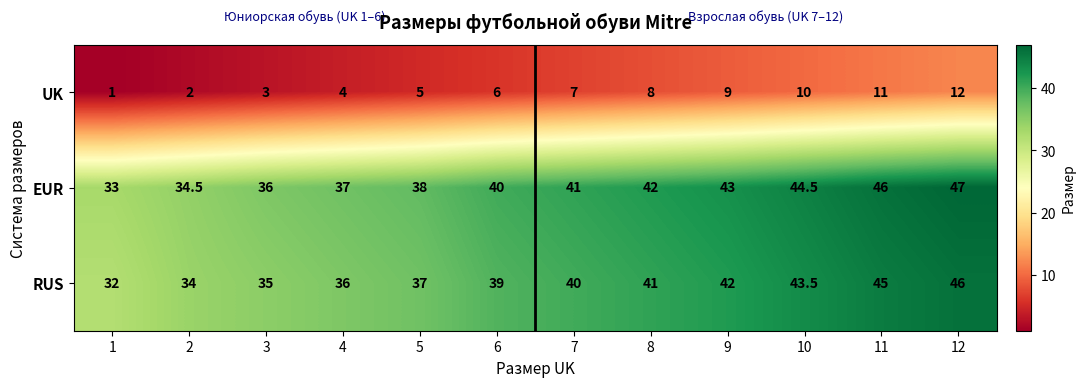

Is it true that RUS equals 56.3 at 9?

False